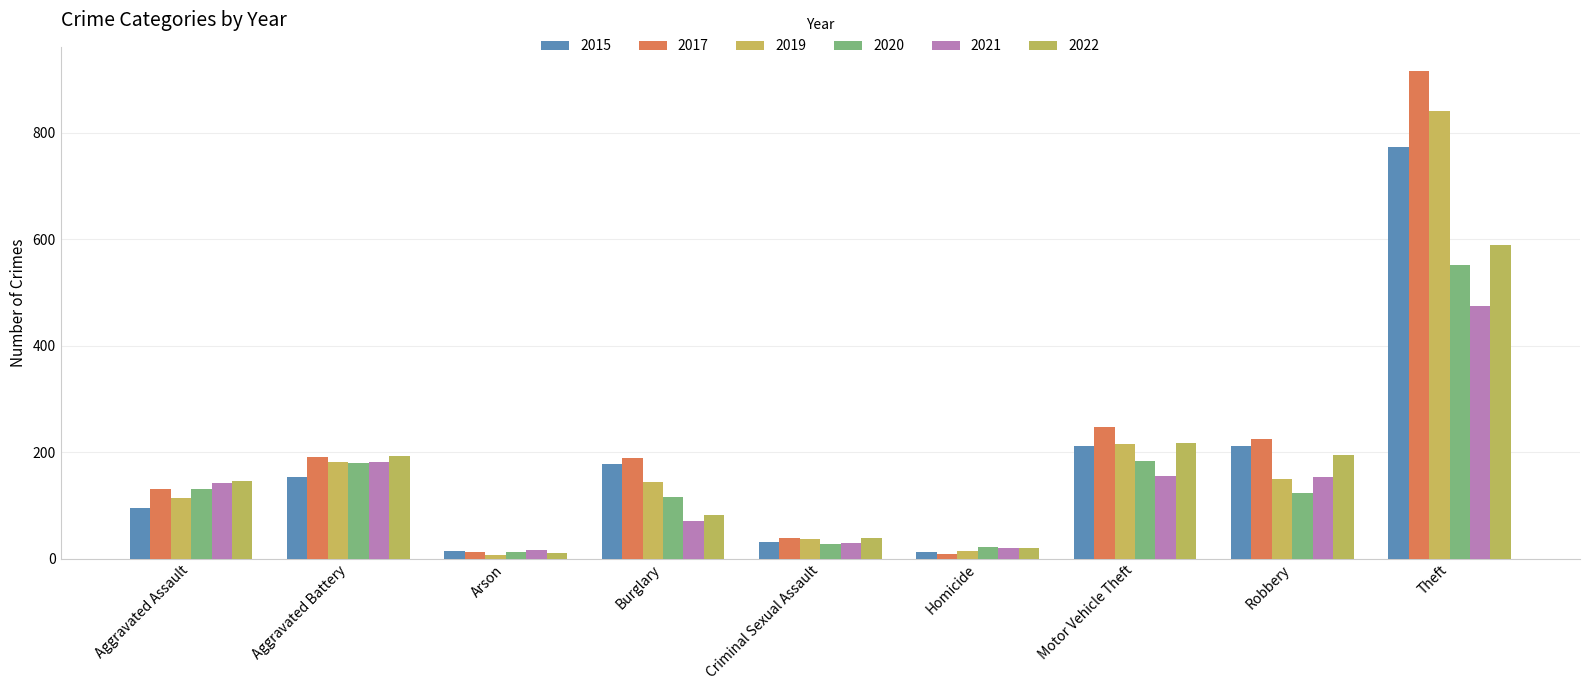

How many data points in 2020 are less than 124?

4